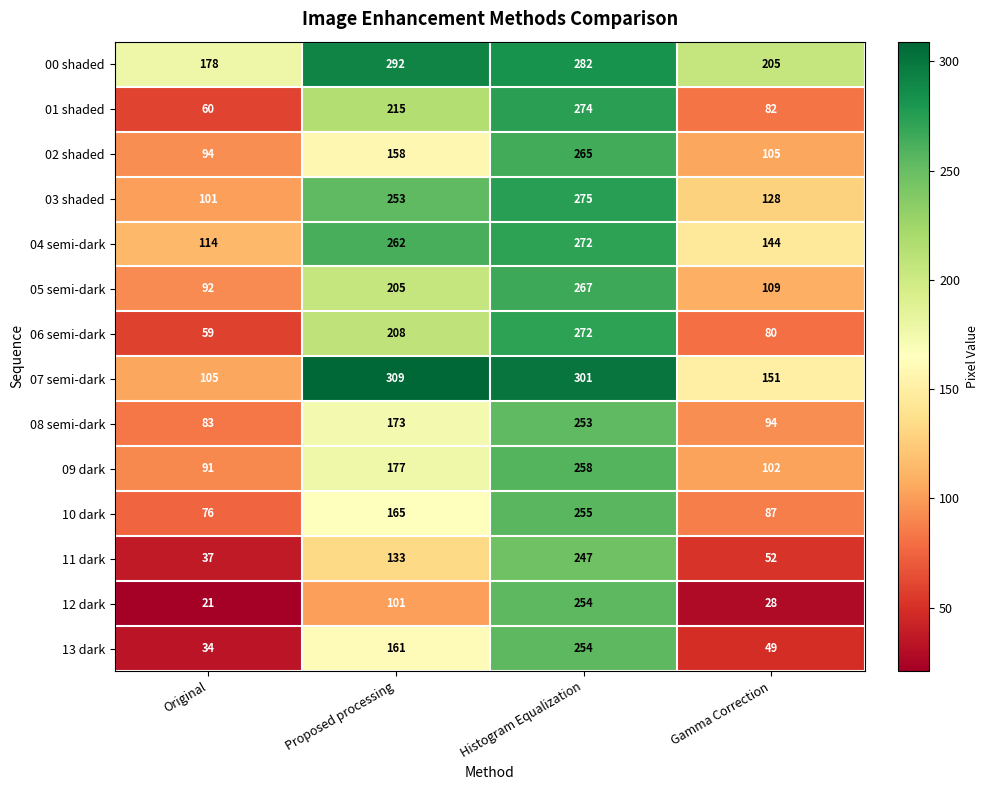

Is the value of 00 shaded at Histogram Equalization greater than the value of 04 semi-dark at Gamma Correction?

Yes